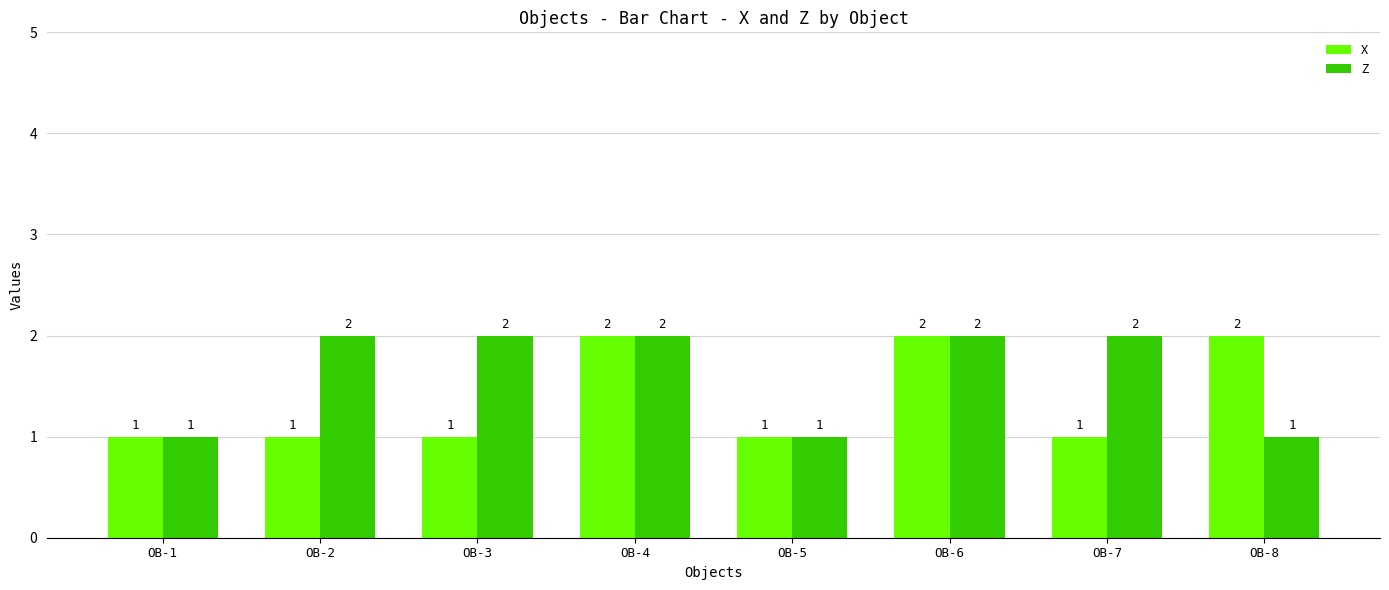

The X series shows 0 at OB-7. True or false?

False